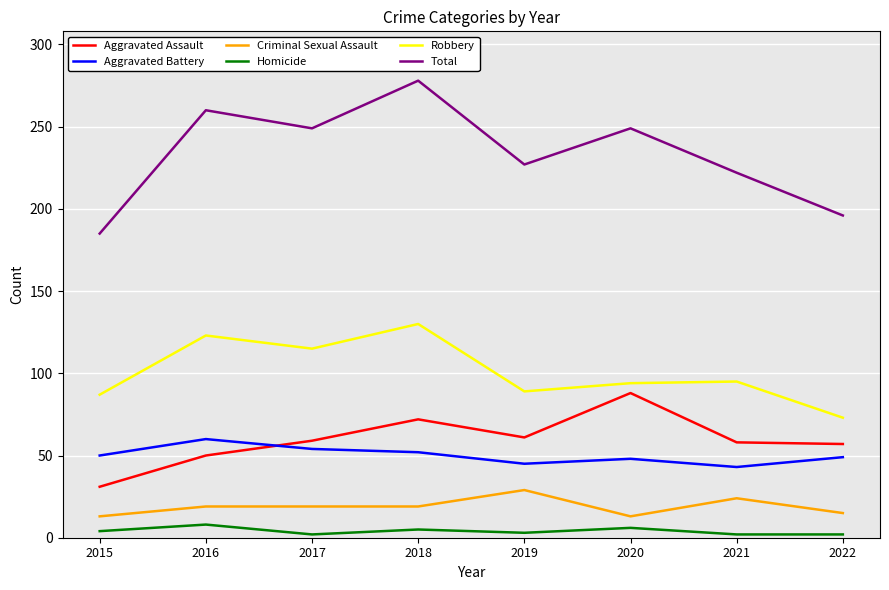

True or false: Homicide and Aggravated Assault cross at least once.

False